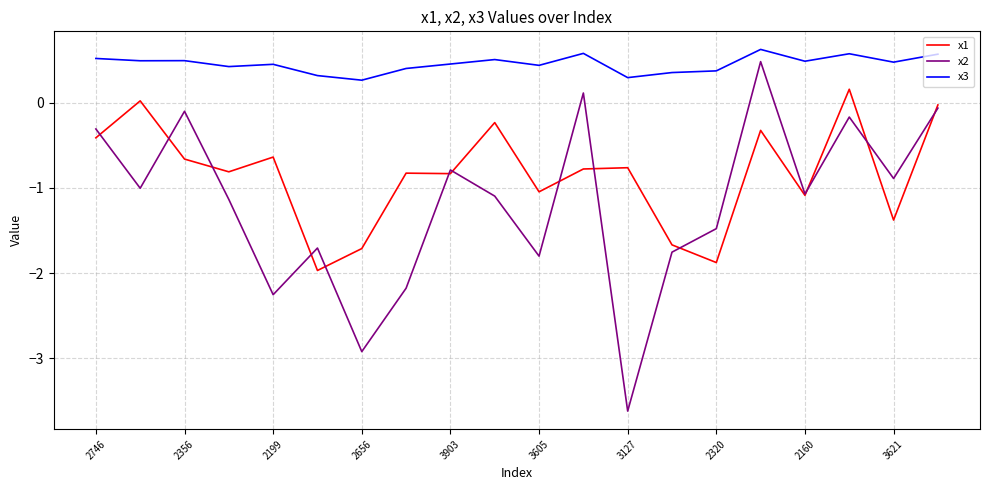

What is the maximum value shown in the chart?

0.6